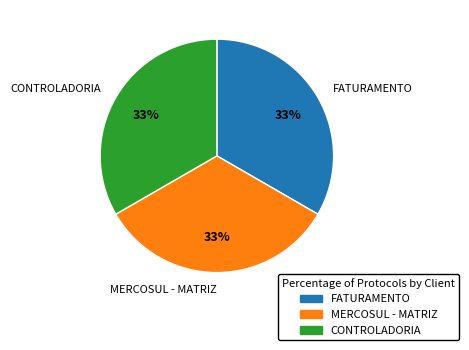

To the nearest percent, what is the average slice percentage?

33%